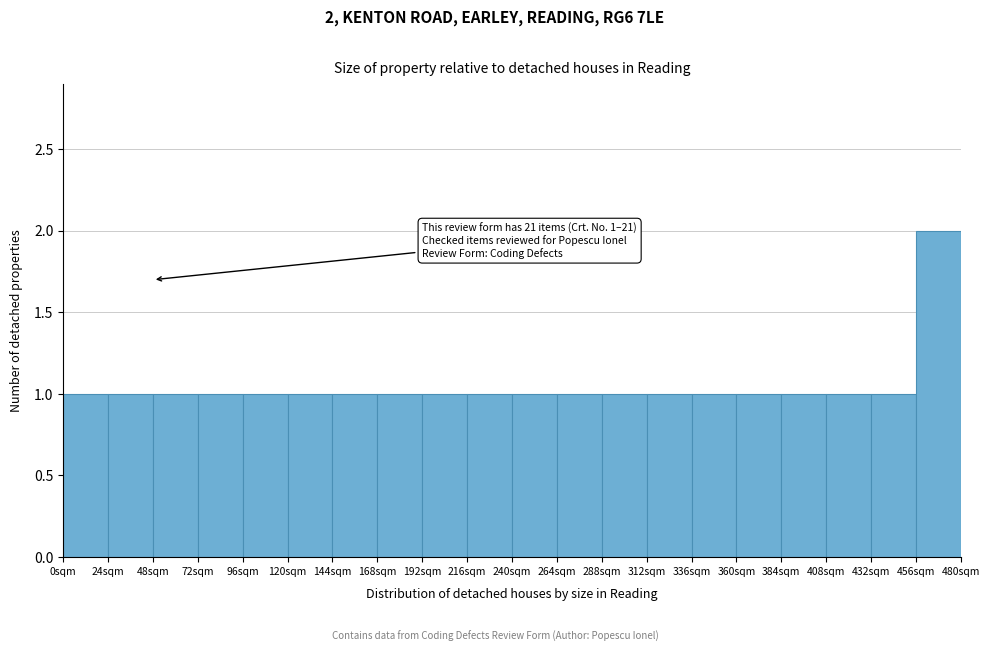

Over which range of the x-axis is the bar tallest?

456 to 480